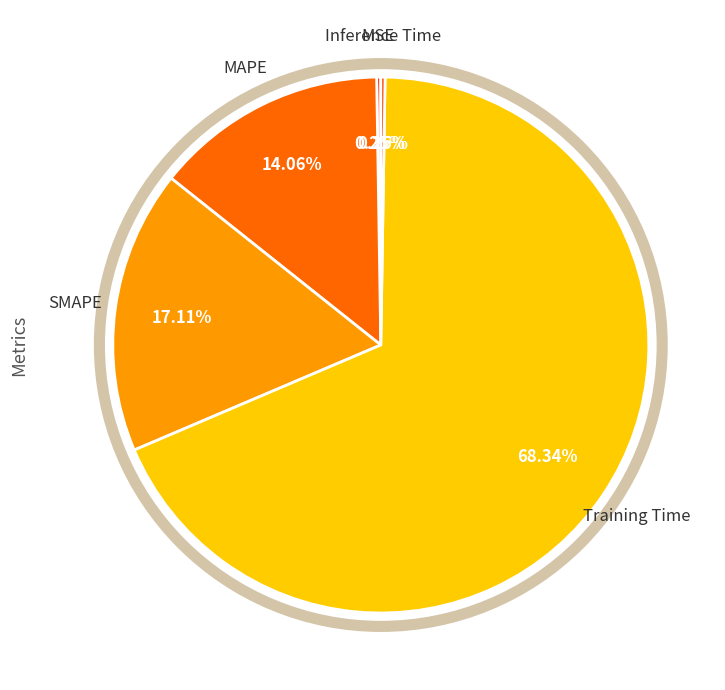

Between MAPE and Training Time, which is larger?

Training Time